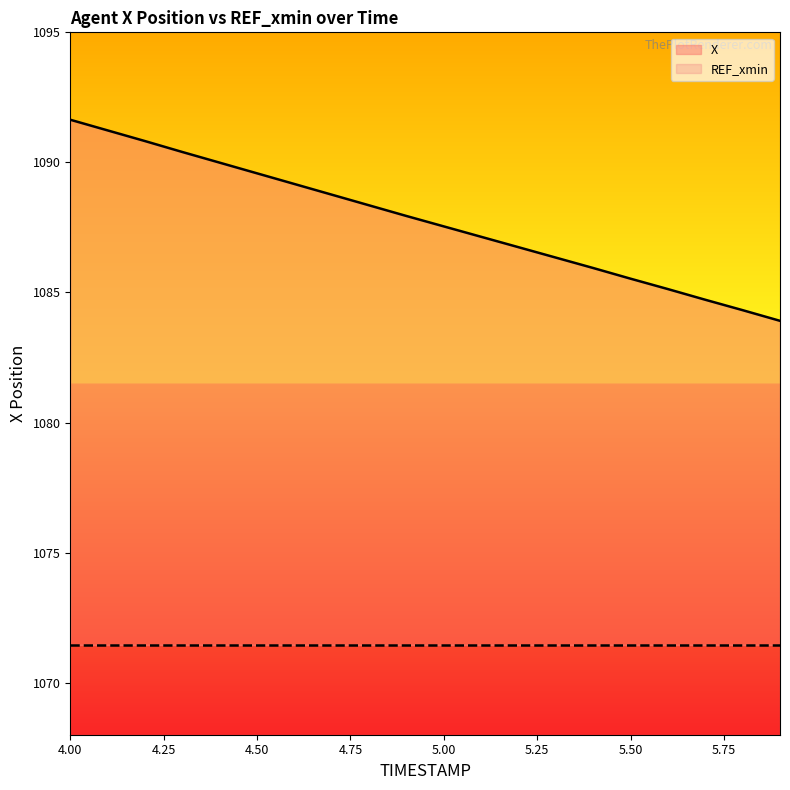

What is the ratio of the value at 4.3 to the value at 4.1?

1.0